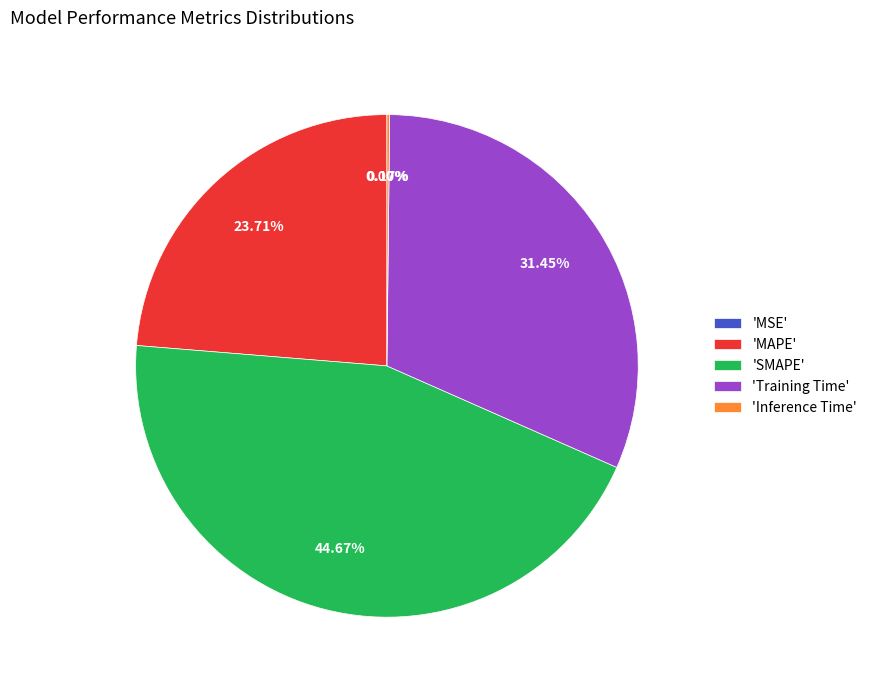

Which category has the biggest portion of the pie?

'SMAPE'